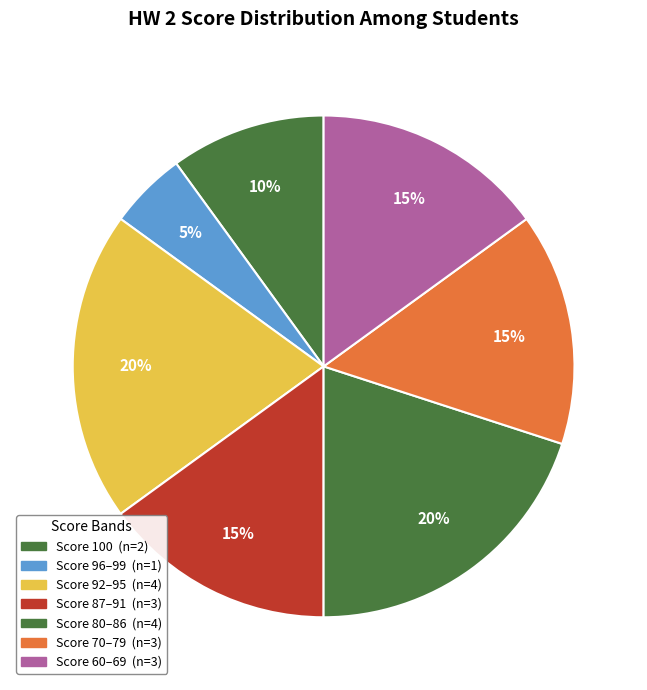

How many segments does this pie chart have?

7